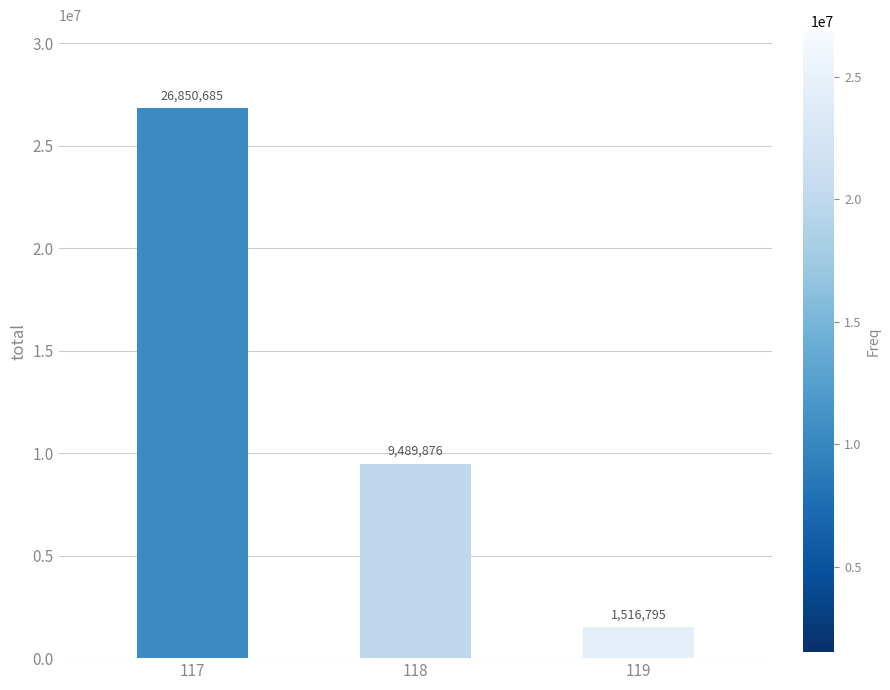

What is the change in value from 117 to 118?

-17360809